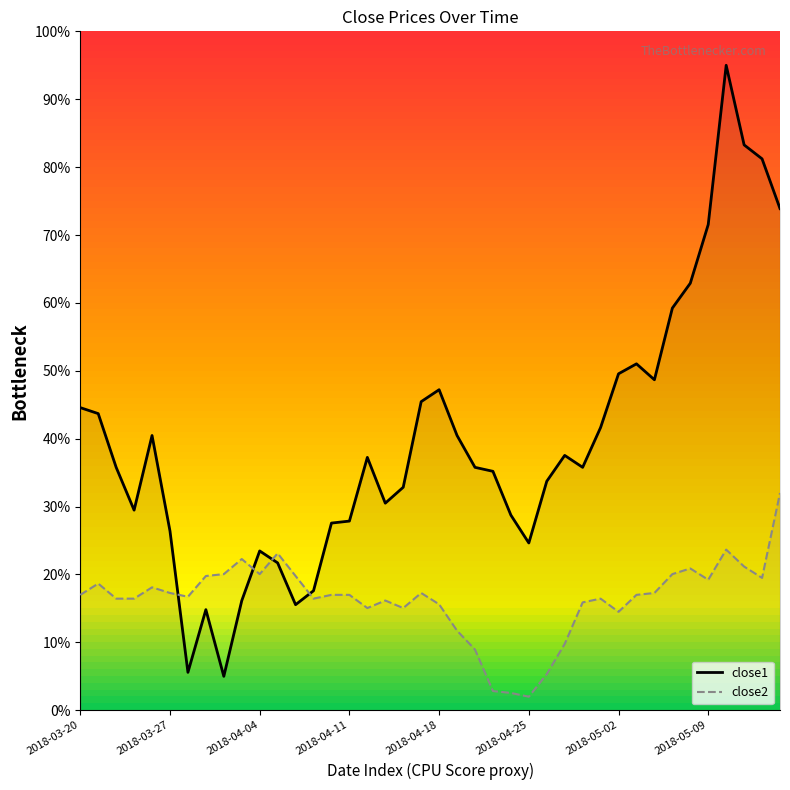

Reading right to left, extract all data points from this chart.

close1: 73.9	81.2	83.3	95.0	71.5	62.9	59.2	48.7	51.0	49.6	41.6	35.8	37.5	33.7	24.6	28.7	35.2	35.8	40.5	47.2	45.5	32.9	30.5	37.2	27.9	27.6	17.6	15.6	21.7	23.5	16.1	5.0	14.8	5.6	26.4	40.5	29.5	35.8	43.7	44.6
close2: 32.0	19.5	21.2	23.7	19.2	20.9	20.1	17.3	17.0	14.5	16.4	15.9	9.8	5.3	2.0	2.6	2.8	8.9	11.7	15.6	17.3	15.1	16.2	15.1	17.0	17.0	16.4	19.8	23.1	20.1	22.3	20.1	19.8	16.7	17.3	18.1	16.4	16.4	18.7	17.0